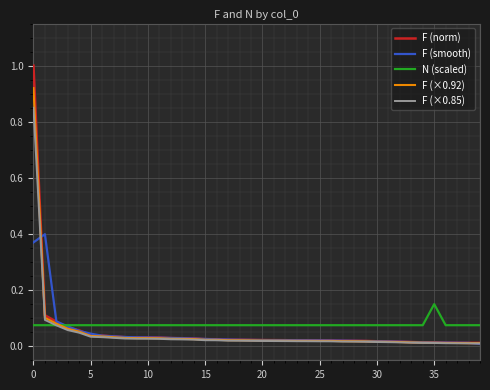

What is the maximum value shown in the chart?

1.0